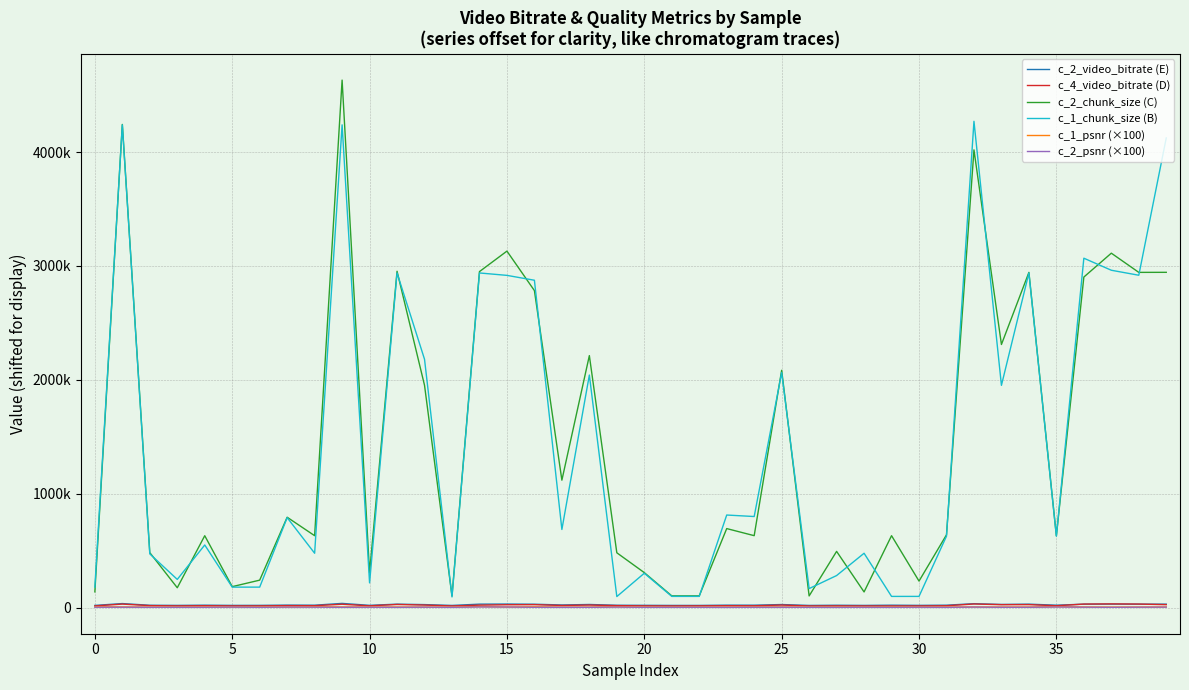

List the series in order of their peak value, highest first.

c_2_chunk_size (C), c_1_chunk_size (B), c_2_video_bitrate (E), c_4_video_bitrate (D), c_1_psnr (×100), c_2_psnr (×100)